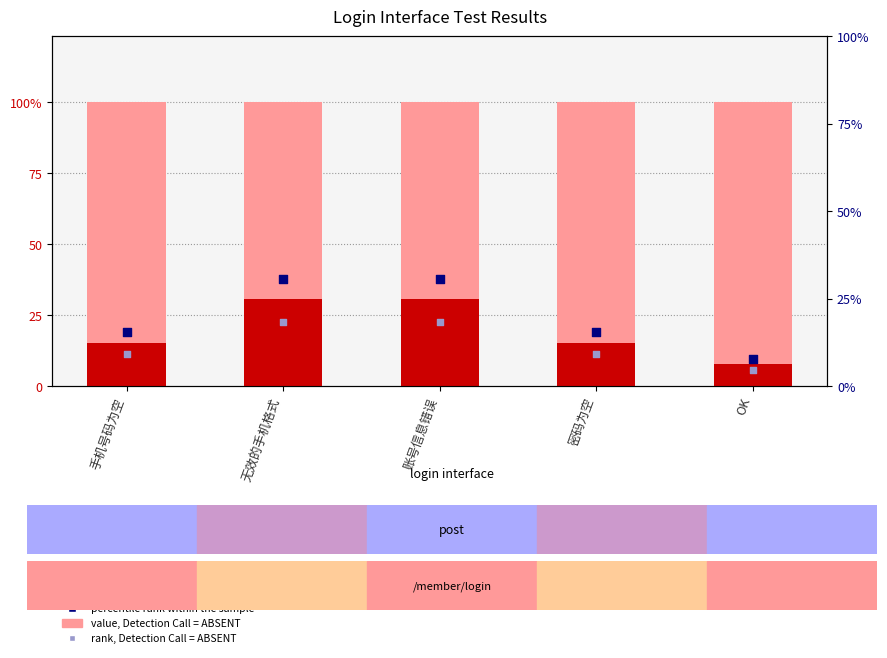

At how many categories does at least one series exceed 5?

5